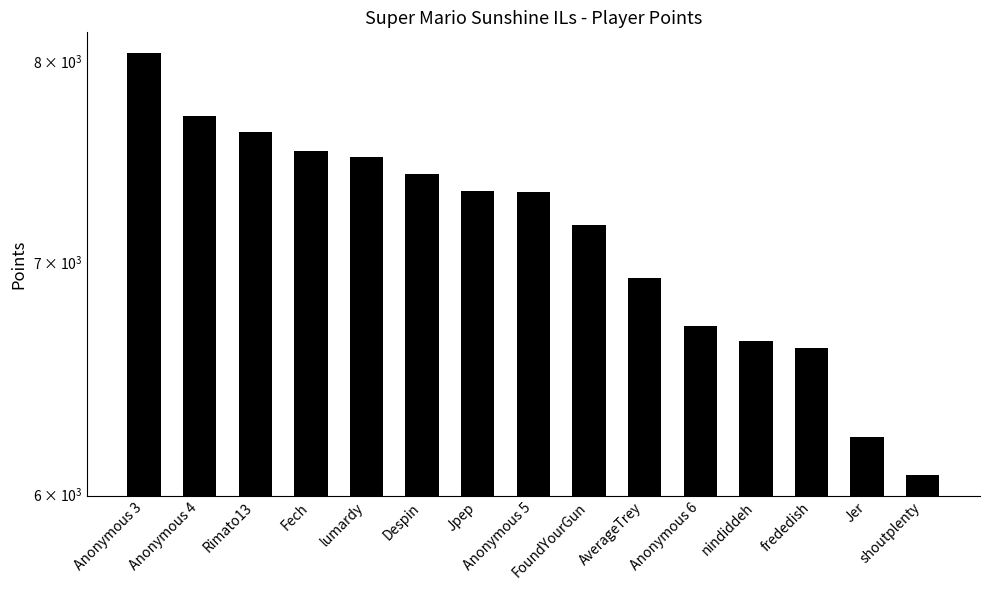

True or false: the data shows 7337 at Jpep.

True